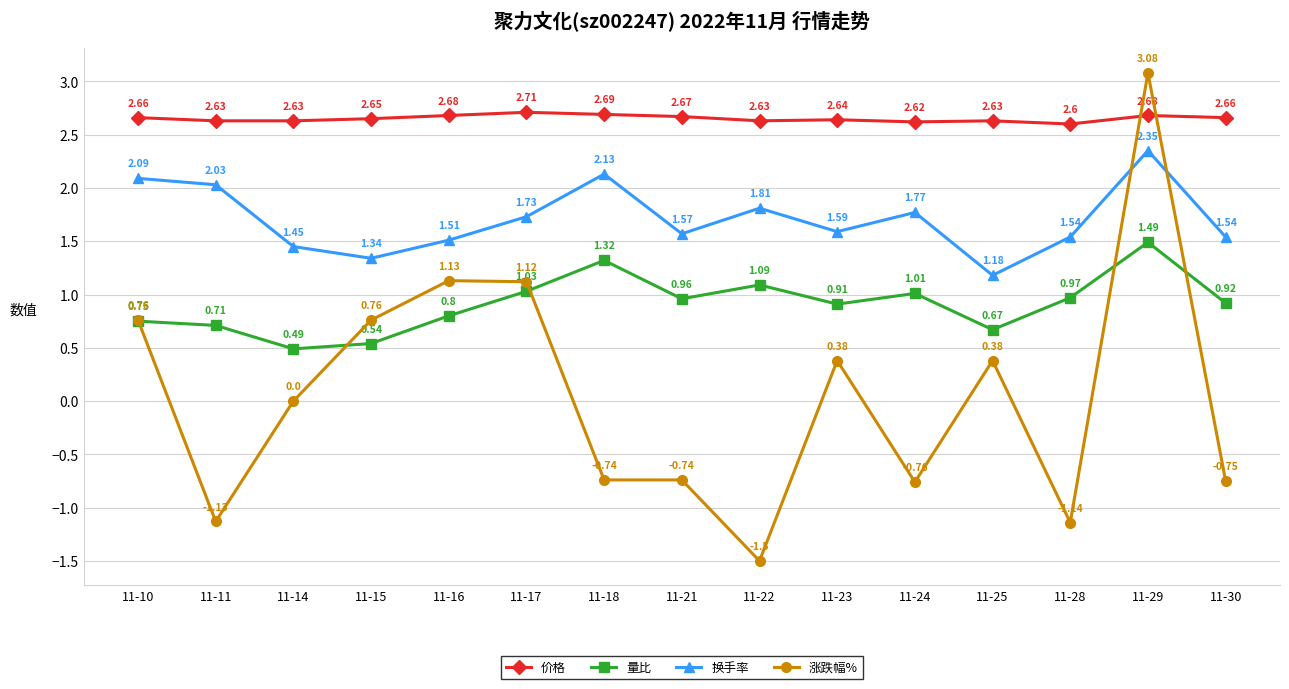

What value does the 价格 series have at 11-23?

2.6